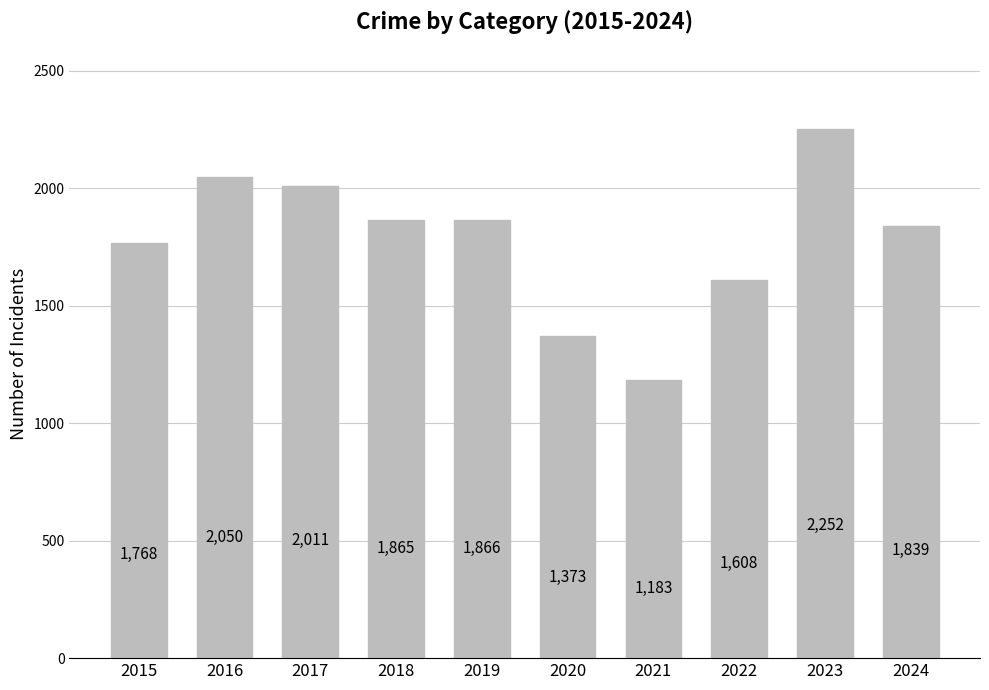

Between 2023 and 2016, which is larger?

2023